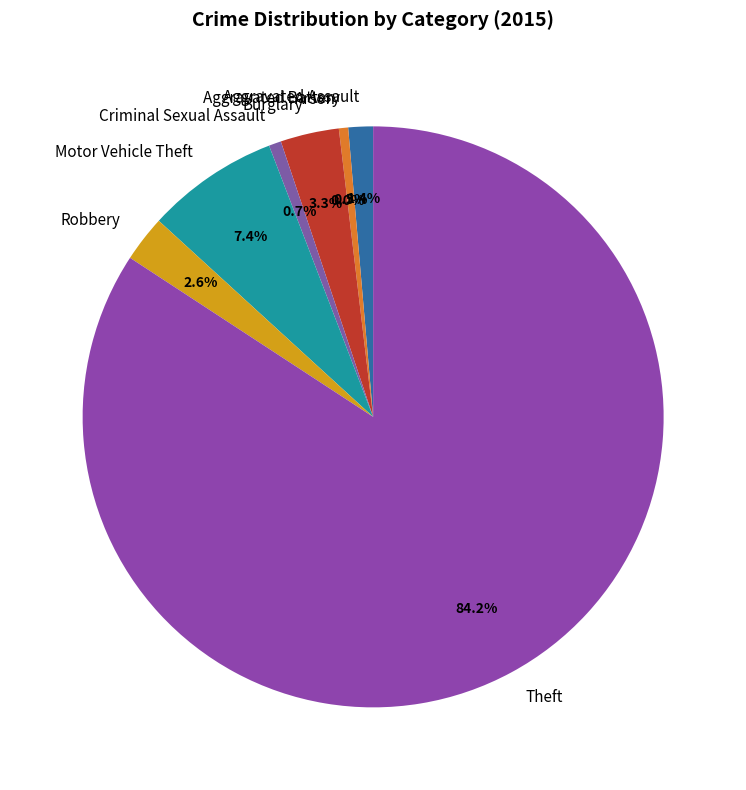

How many slices are in this pie chart?

8